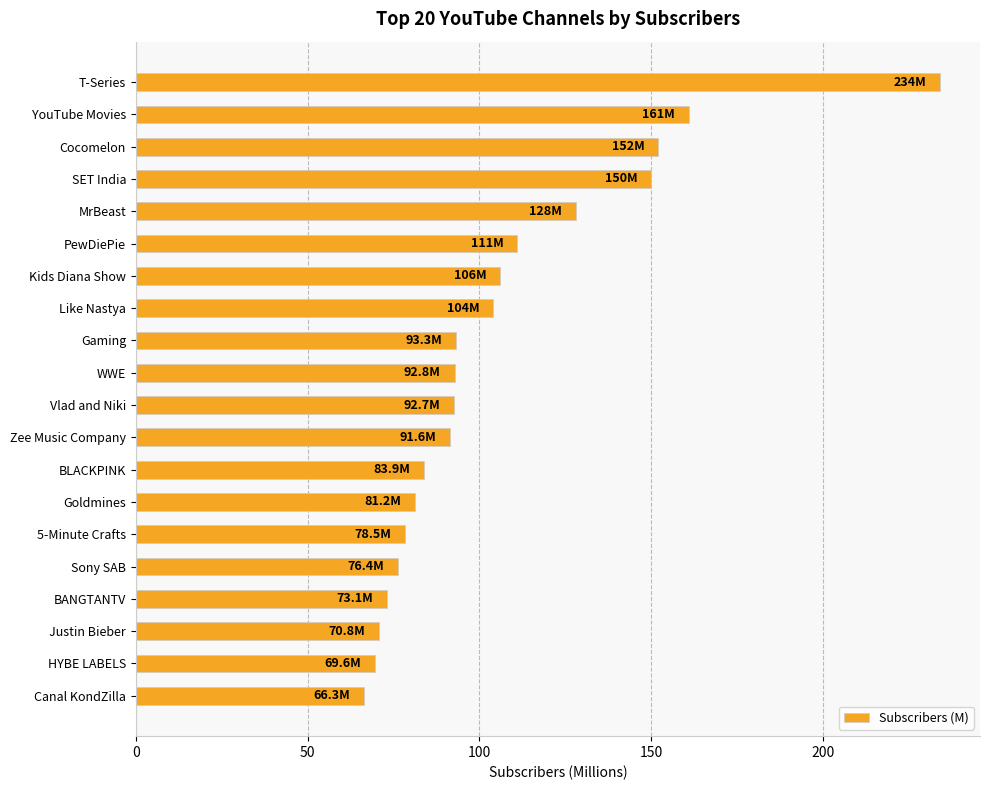

Is it true that the value at PewDiePie is 111.0?

True